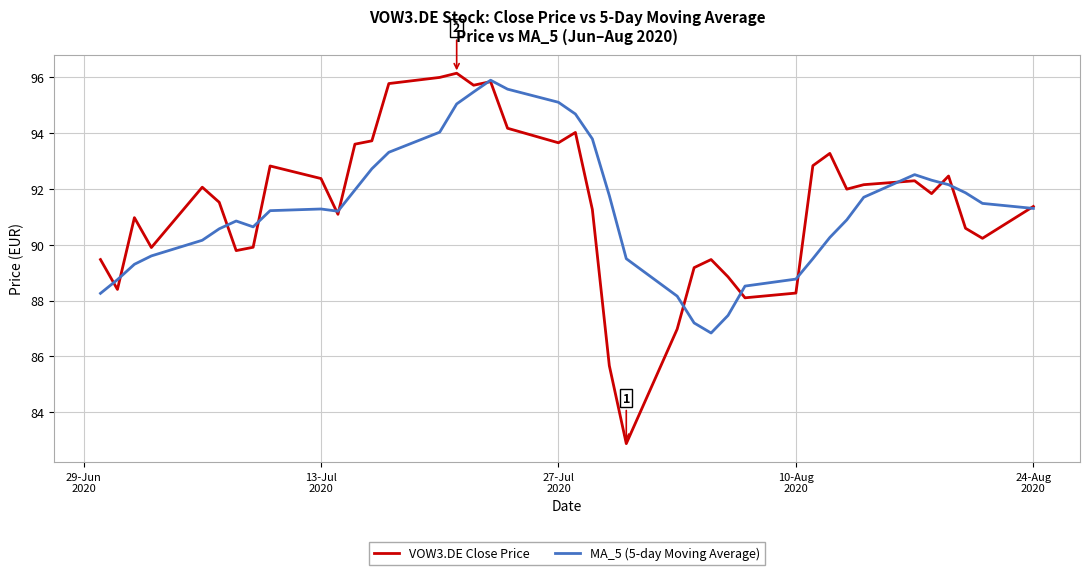

Which series has the largest range (max minus min)?

VOW3.DE Close Price